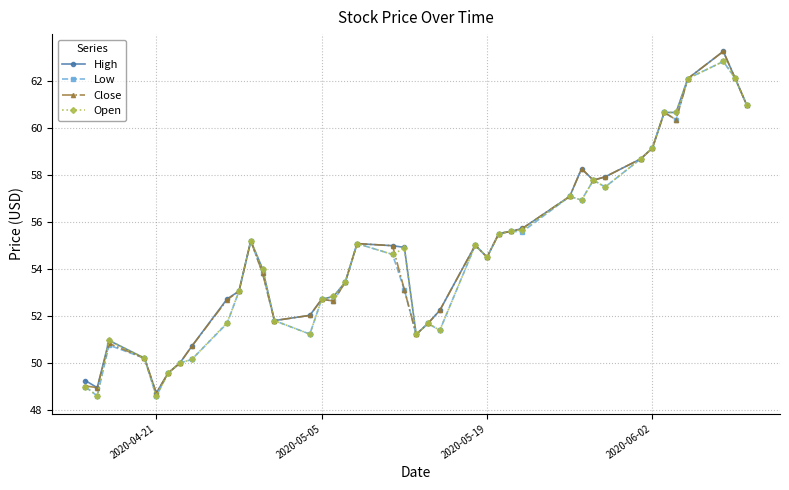

What is the value of the Low point at the 6th from the left?

49.6